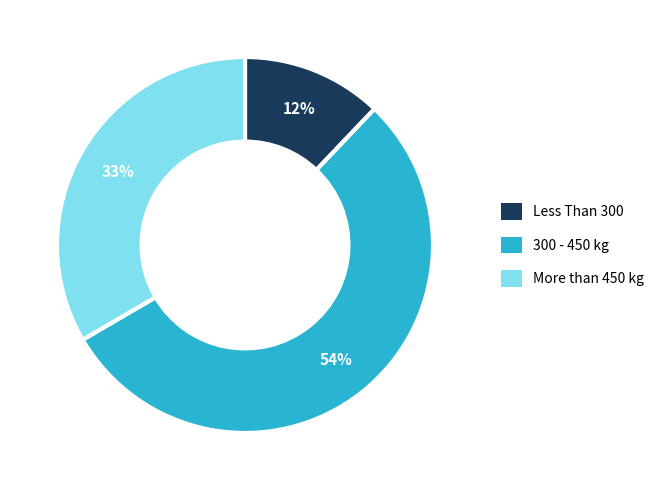

What percentage is the More than 450 kg slice, to the nearest percent?

33%